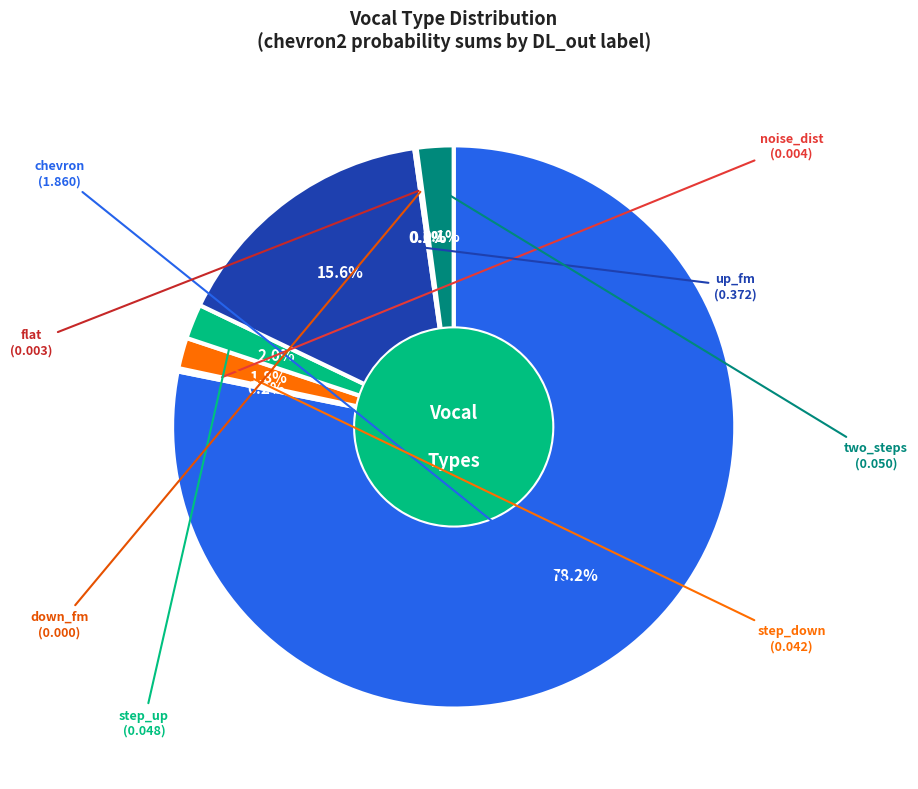

Does step_down represent more than half of the total?

No